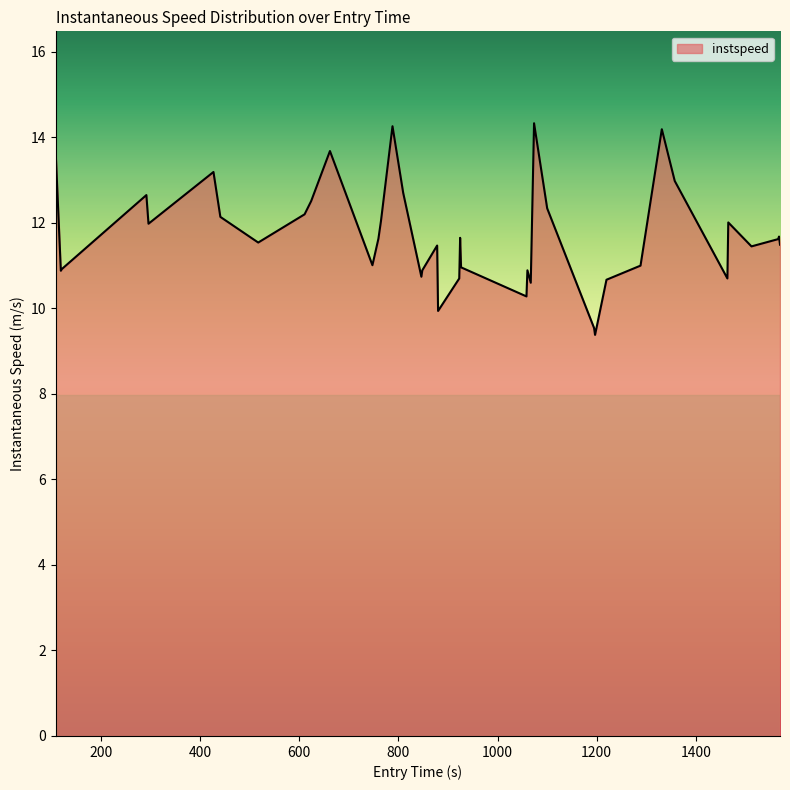

What is the greatest value displayed?

14.3